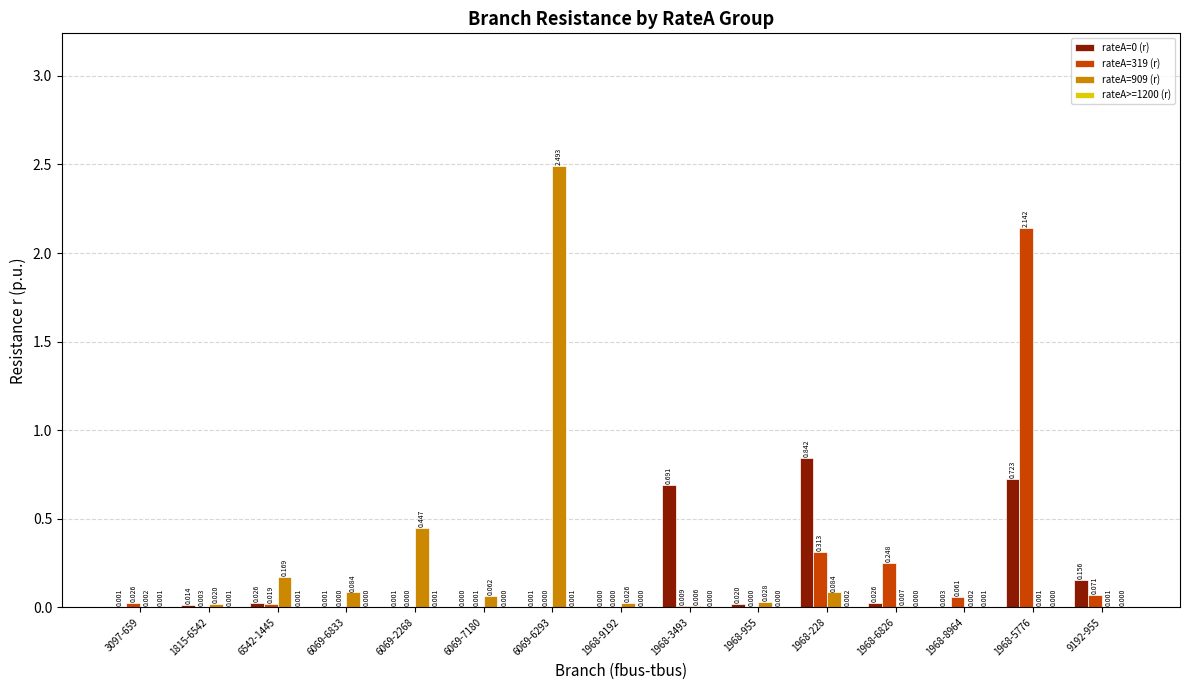

Is the value of rateA=0 (r) at 9192-955 greater than the value of rateA=319 (r) at 1968-5776?

No